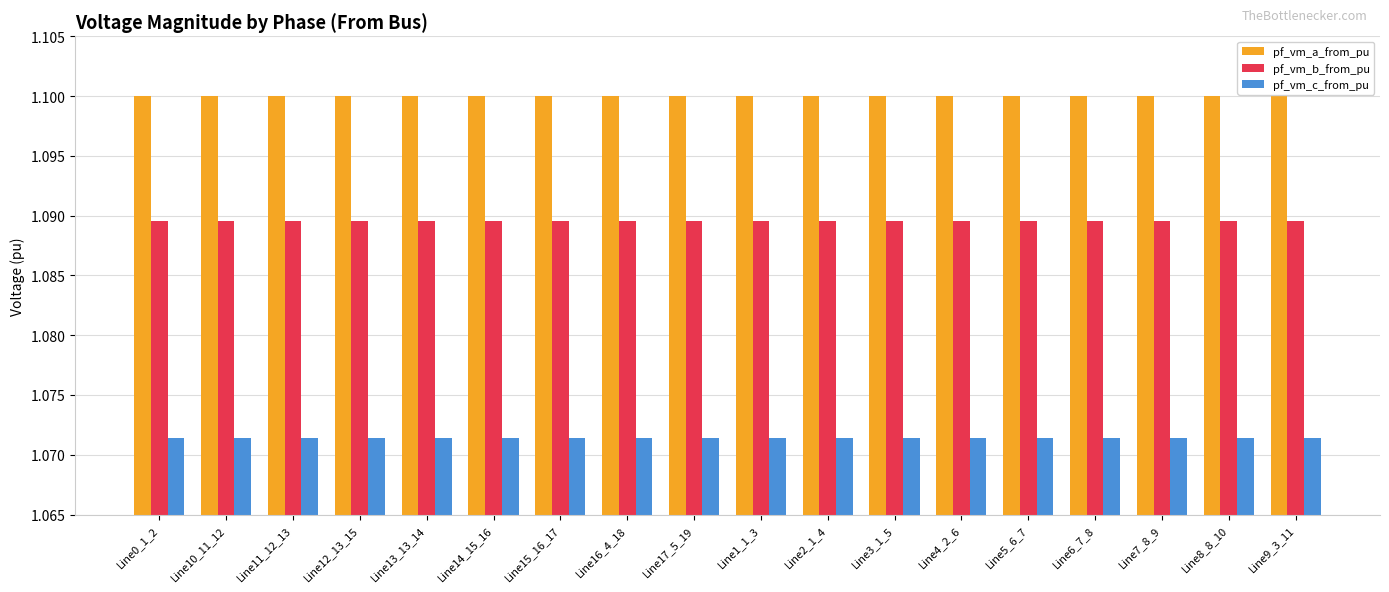

What is the sum of all pf_vm_c_from_pu values?

19.3